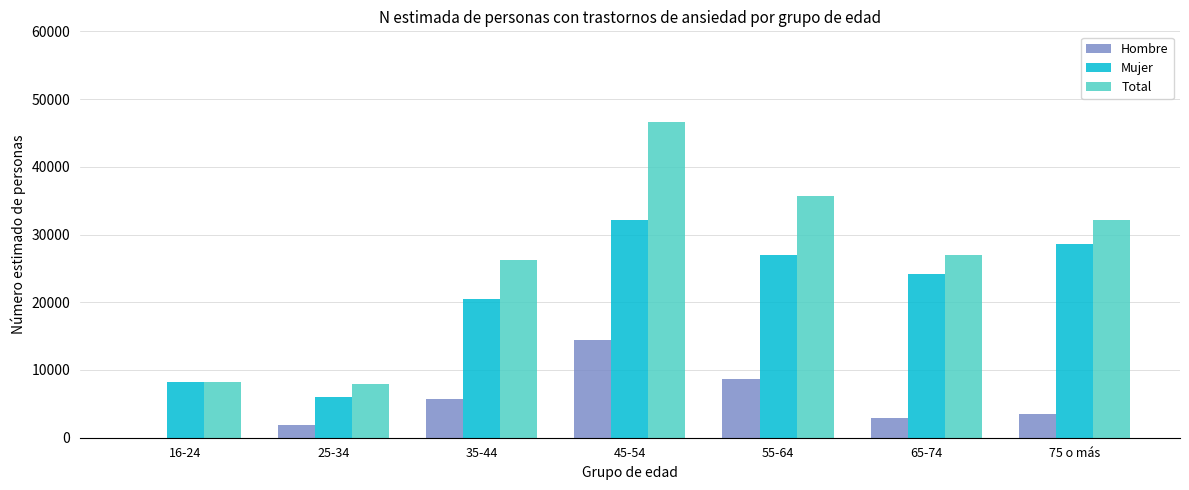

At which label does Mujer reach its peak?

45-54